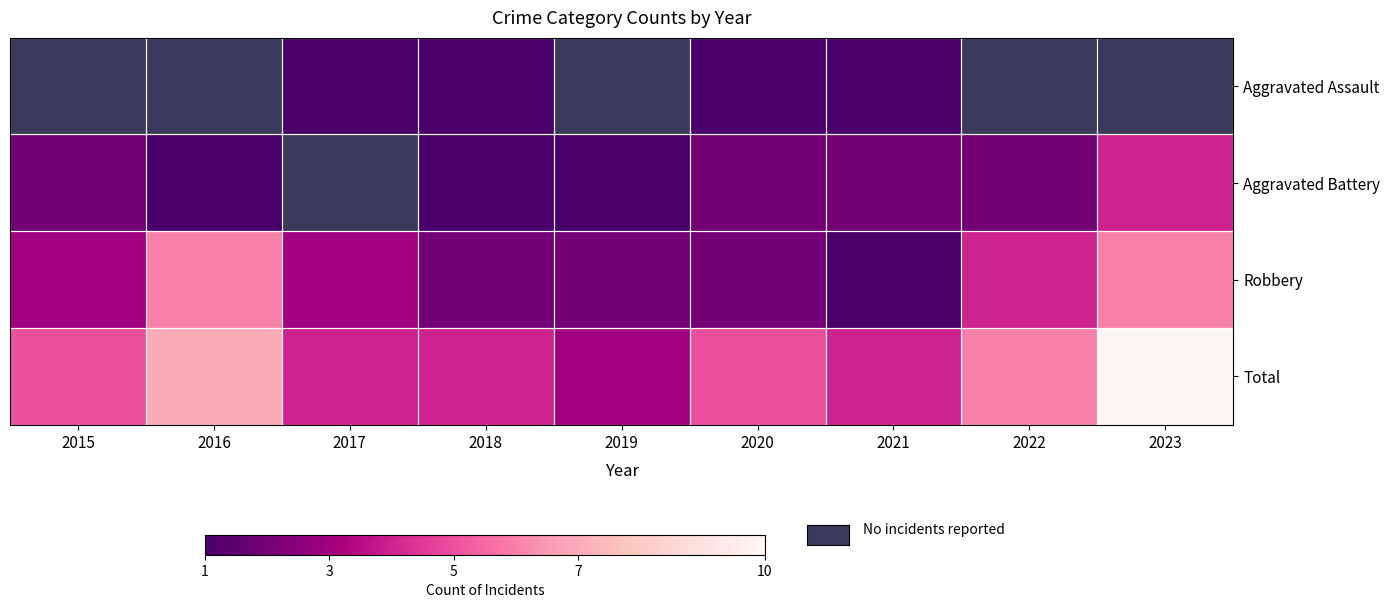

Count the Aggravated Battery values in the range 1 to 2.

7